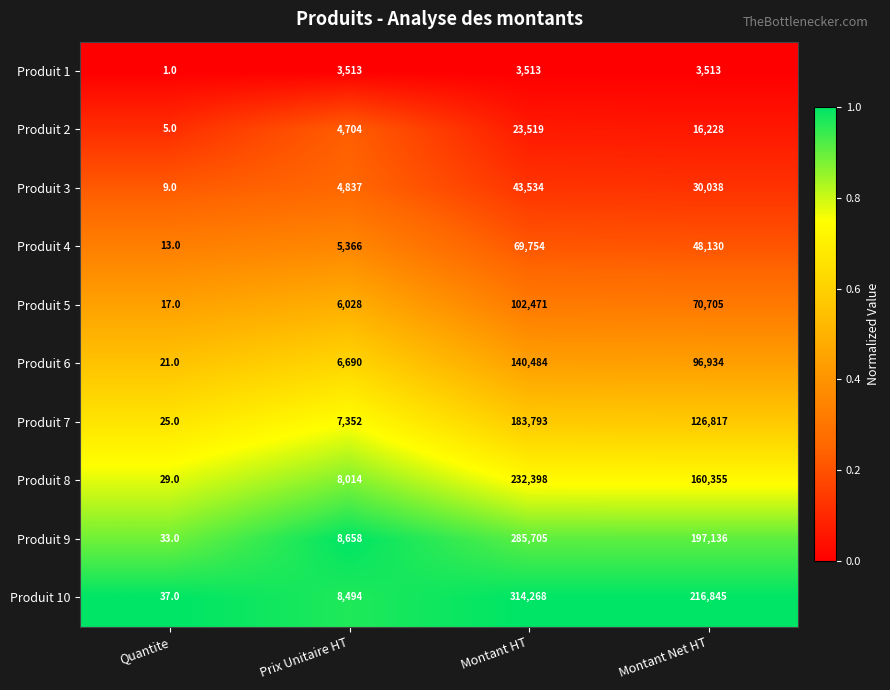

What is the total value across all series at Quantite?

190